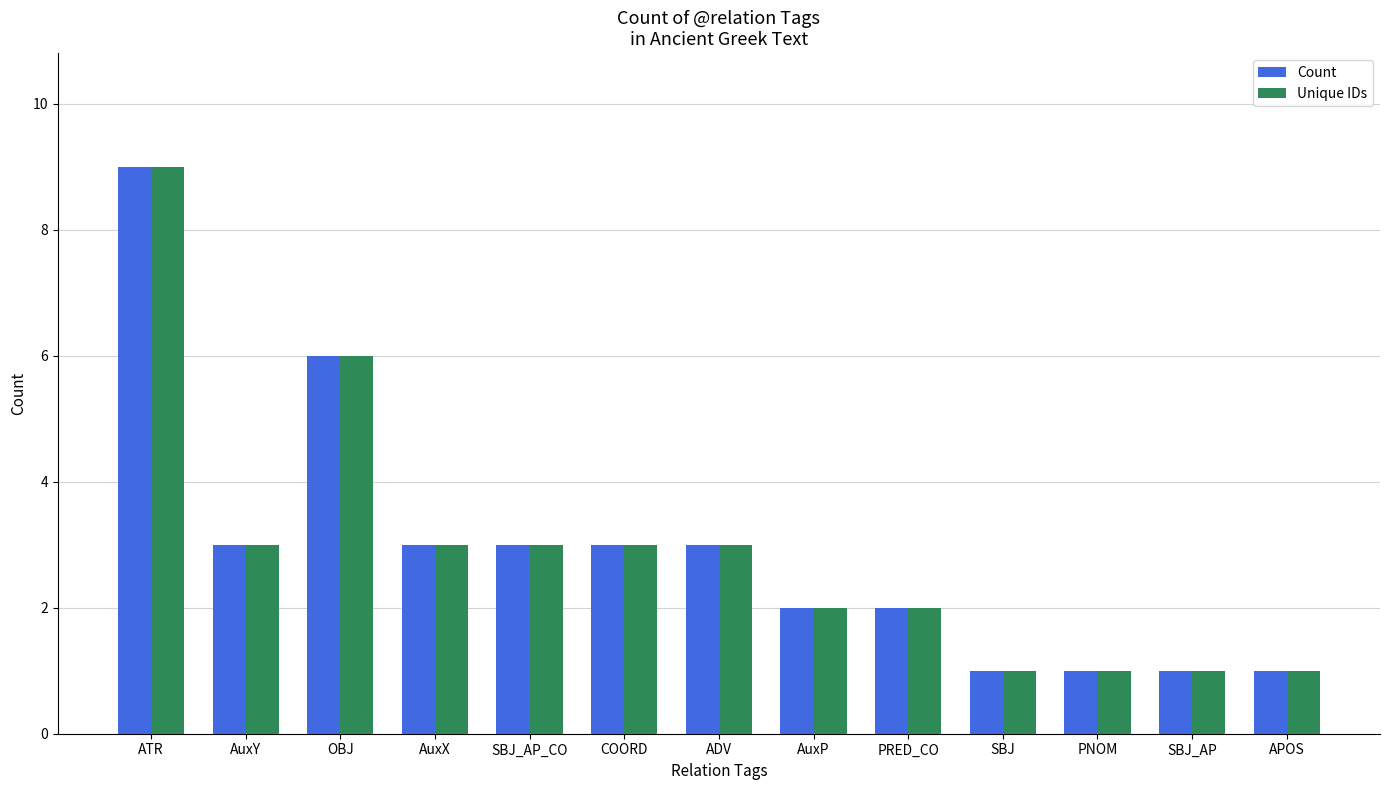

Reading left to right, list all the values displayed in this chart.

Count: 9	3	6	3	3	3	3	2	2	1	1	1	1
Unique IDs: 9	3	6	3	3	3	3	2	2	1	1	1	1